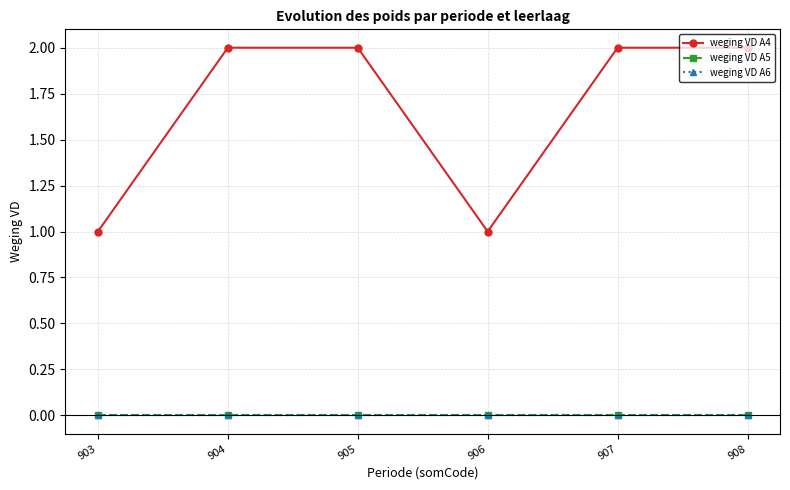

Which series has the largest total across all categories?

weging VD A4